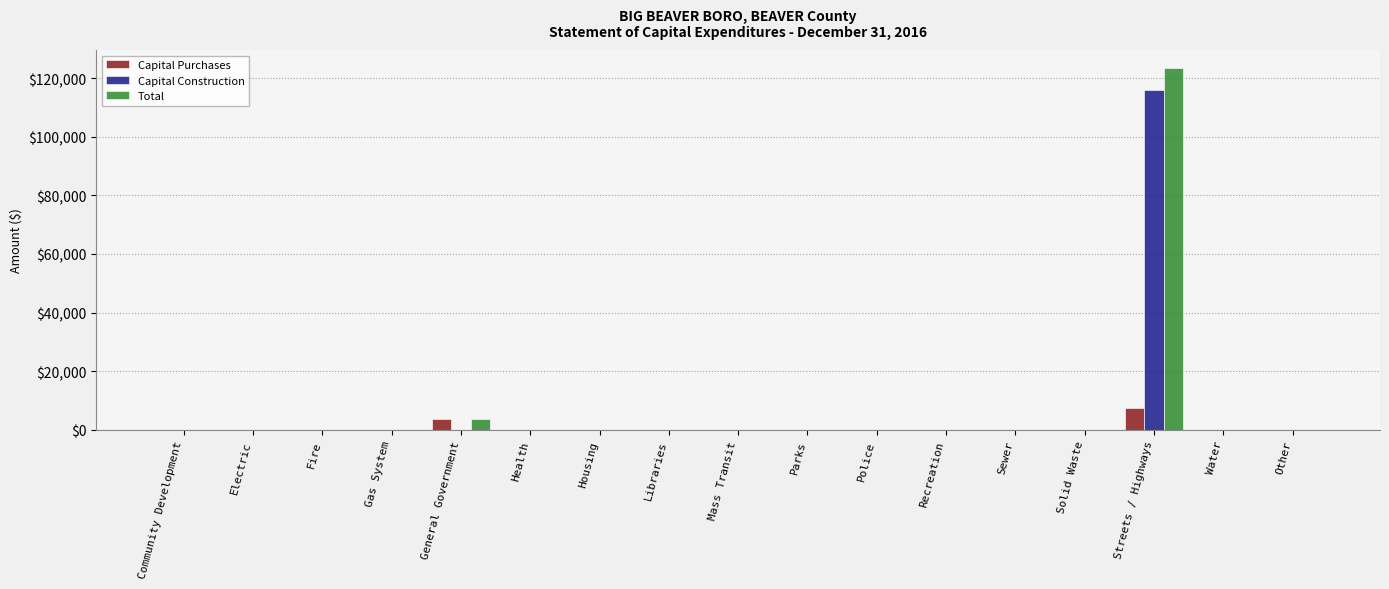

At which label is Total closest to 61719?

General Government